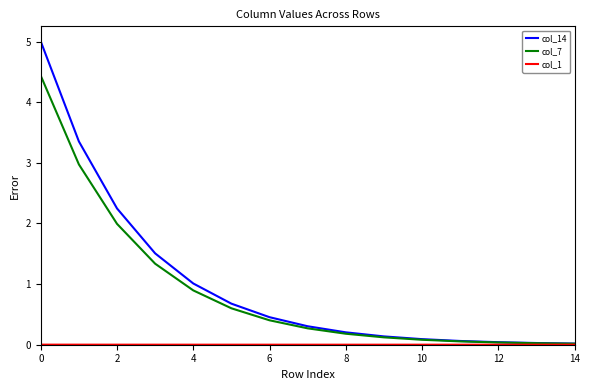

What is the greatest value displayed?

5.0